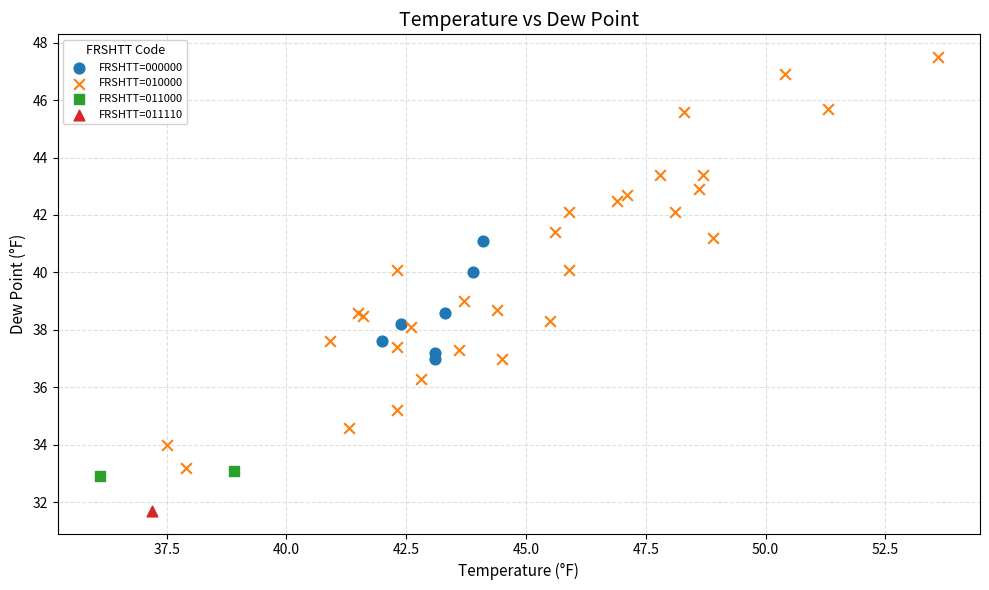

Which series reaches the maximum Y coordinate?

FRSHTT=010000